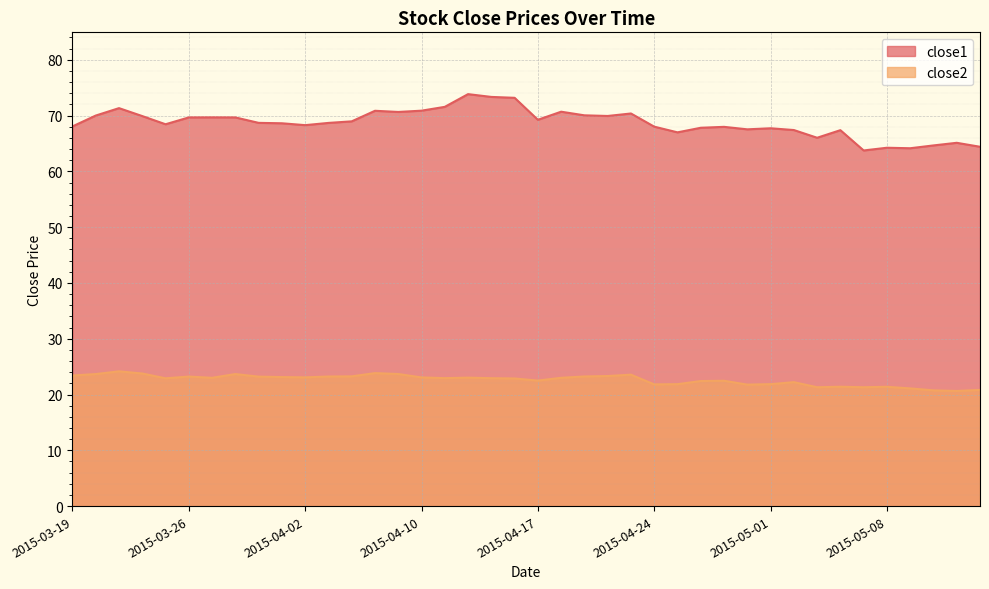

Between 2015-04-27 and 2015-03-23, which is larger?

2015-03-23